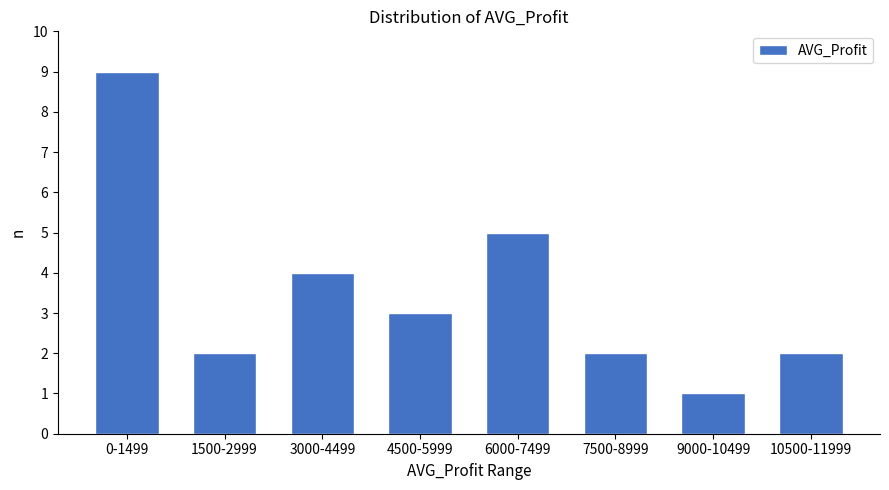

Reading left to right, list all the values displayed in this chart.

0-1499=9	1500-2999=2	3000-4499=4	4500-5999=3	6000-7499=5	7500-8999=2	9000-10499=1	10500-11999=2